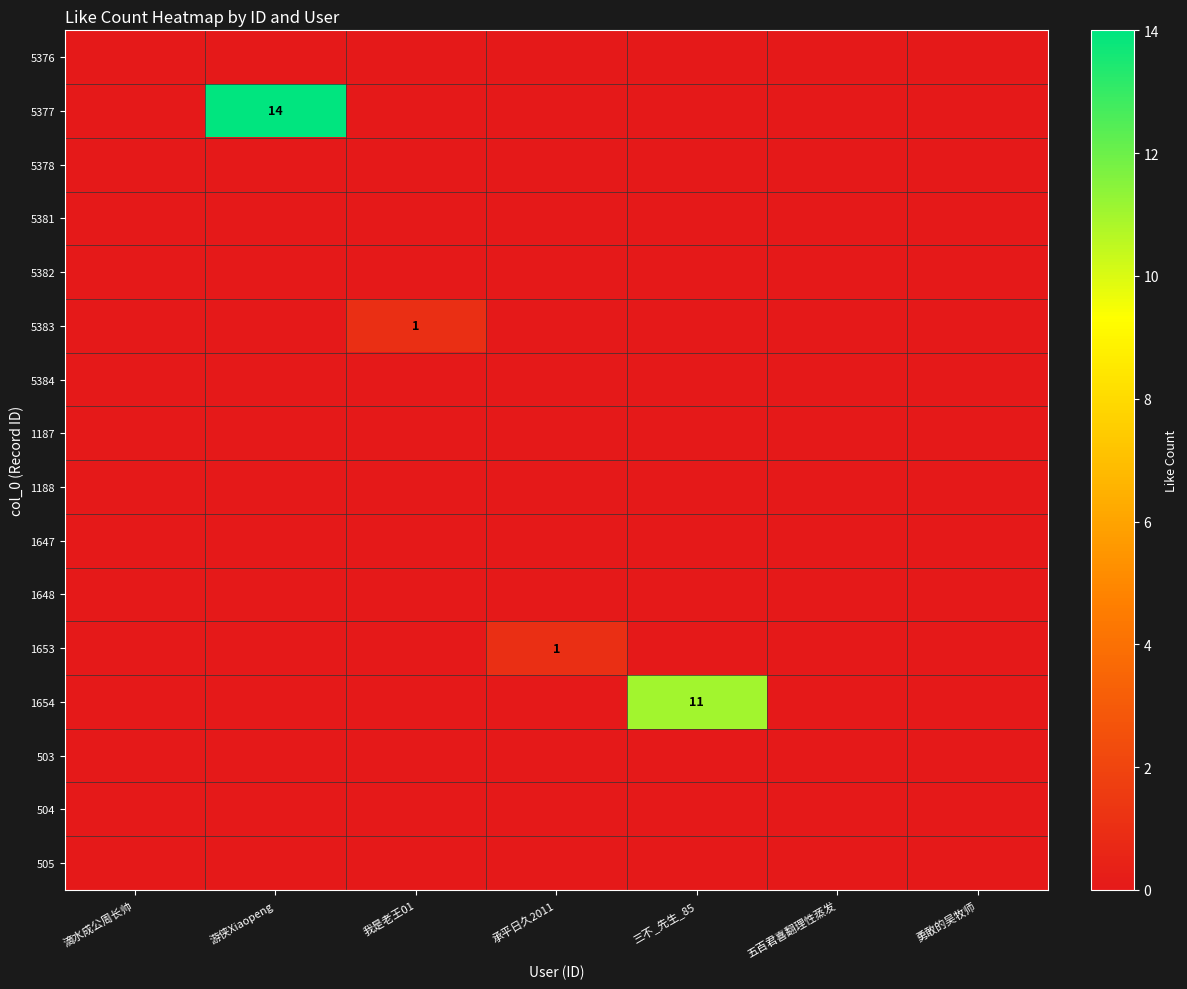

At 承平日久2011, list the series in order from largest to smallest.

1653, 5376, 5377, 5378, 5381, 5382, 5383, 5384, 1187, 1188, 1647, 1648, 1654, 503, 504, 505